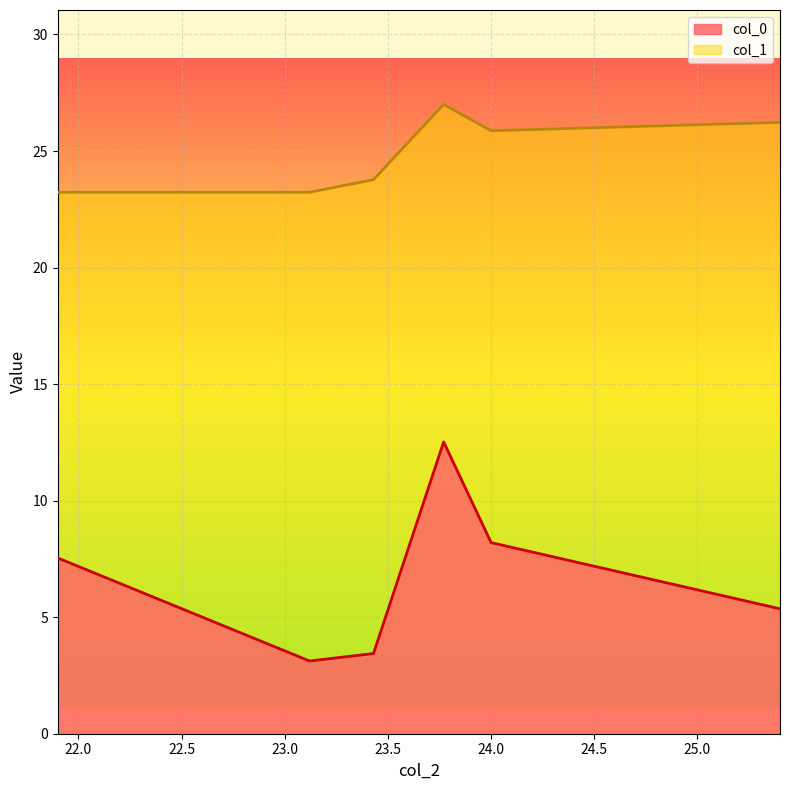

What is the difference between the maximum and second lowest values in the col_0 series?

9.1